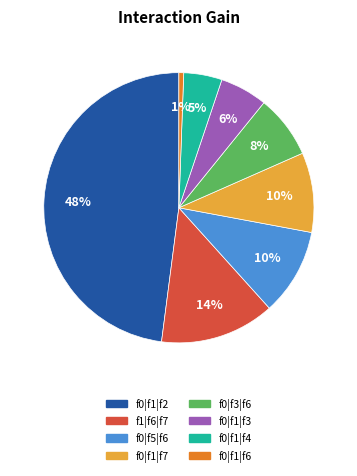

To the nearest percent, what is the average slice percentage?

12%